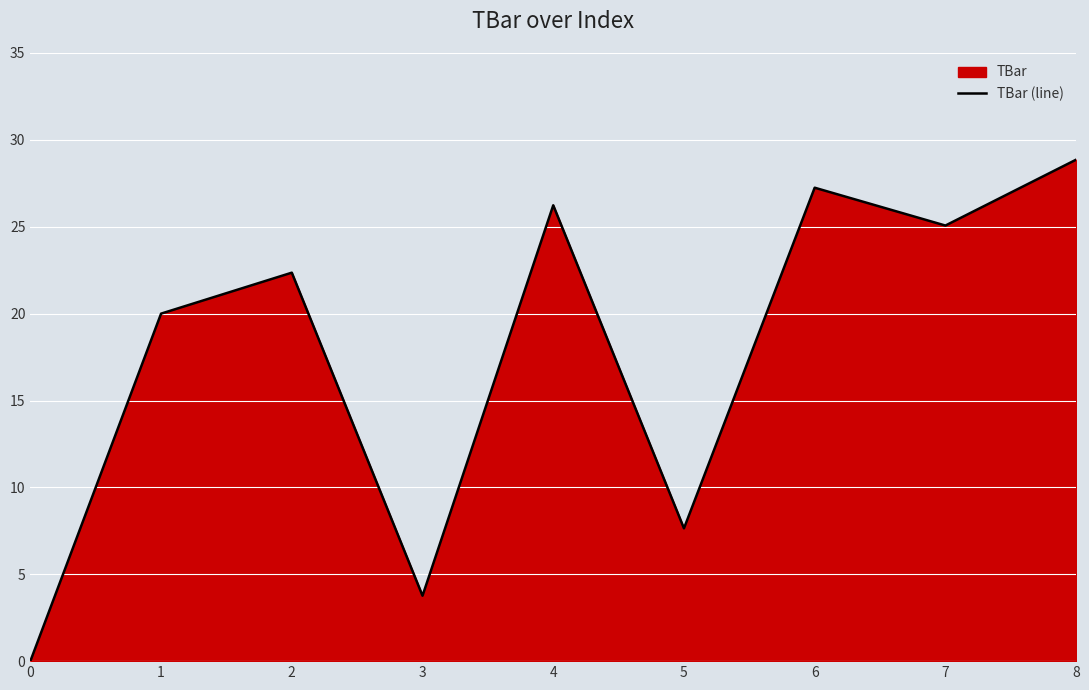

How many points are lower than both their immediate neighbors (excluding endpoints)?

3